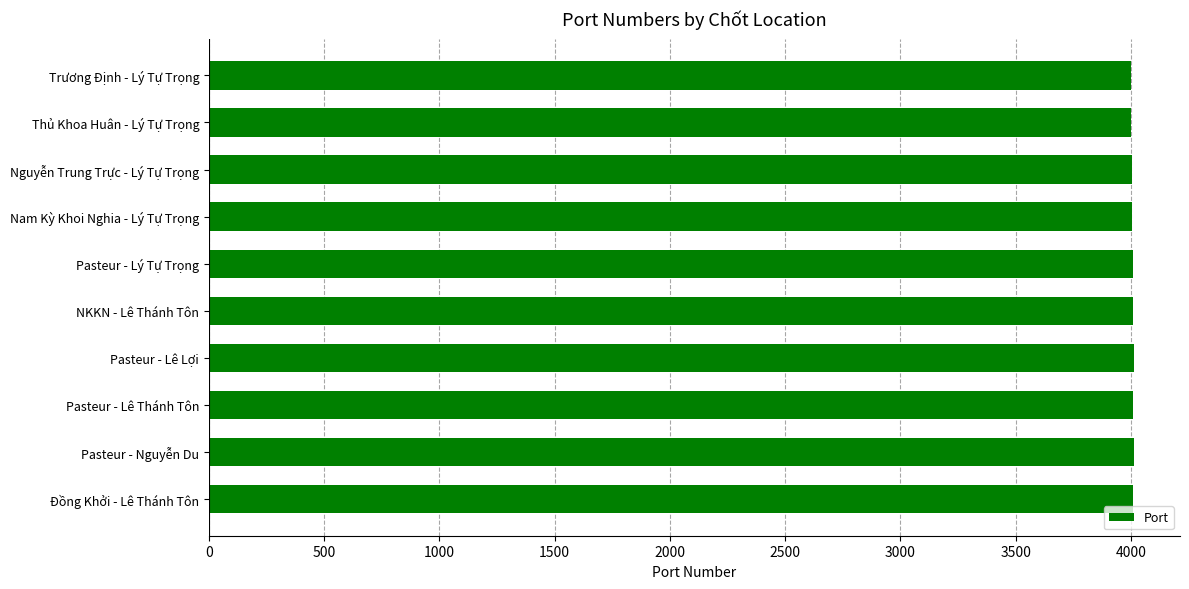

True or false: the data shows 5339 at Nguyễn Trung Trực - Lý Tự Trọng.

False